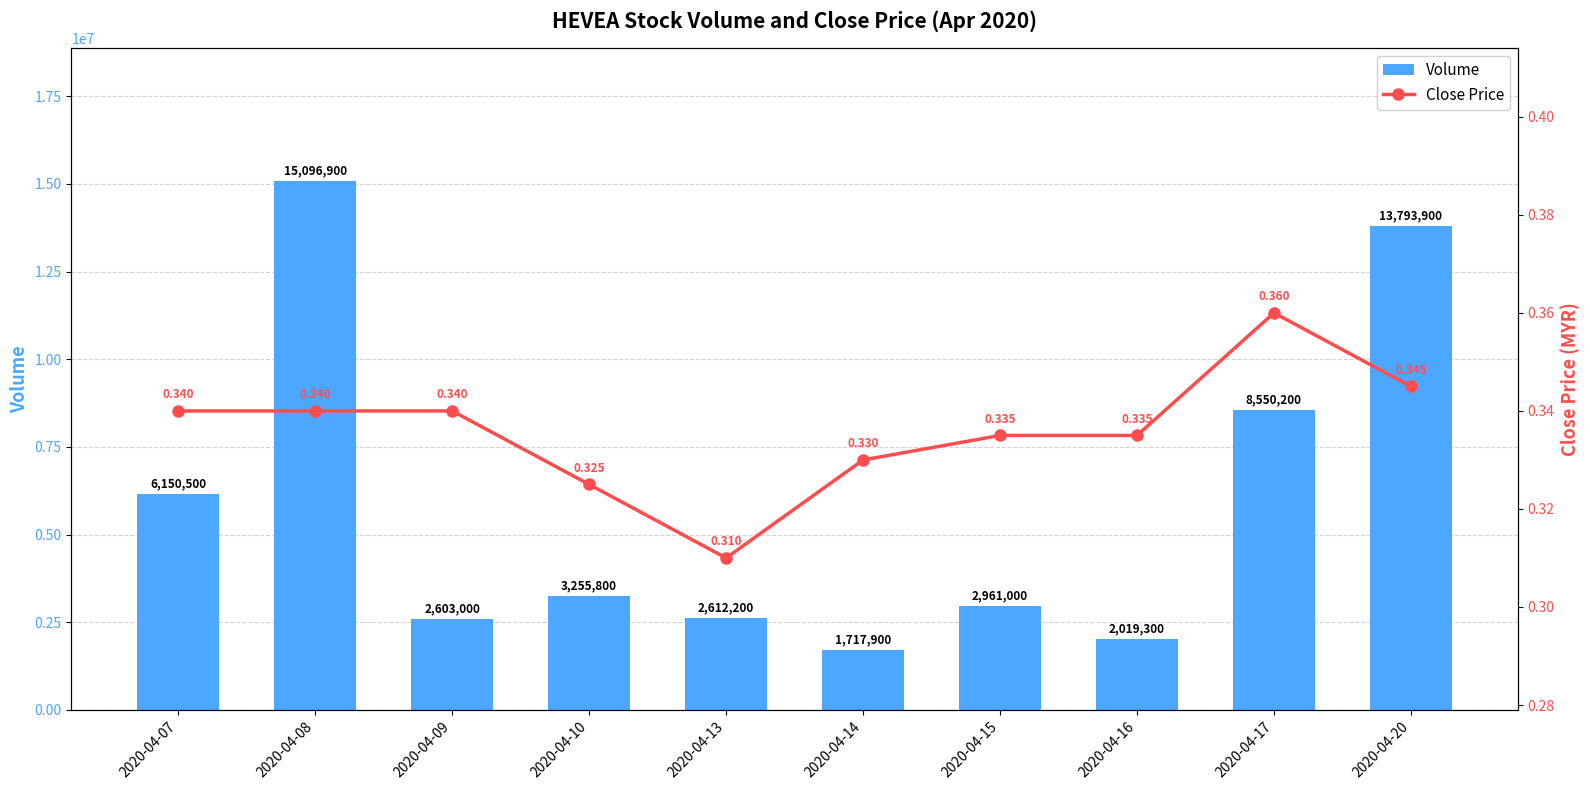

What is the value of the Volume bar at the 4th from the left?

3255800